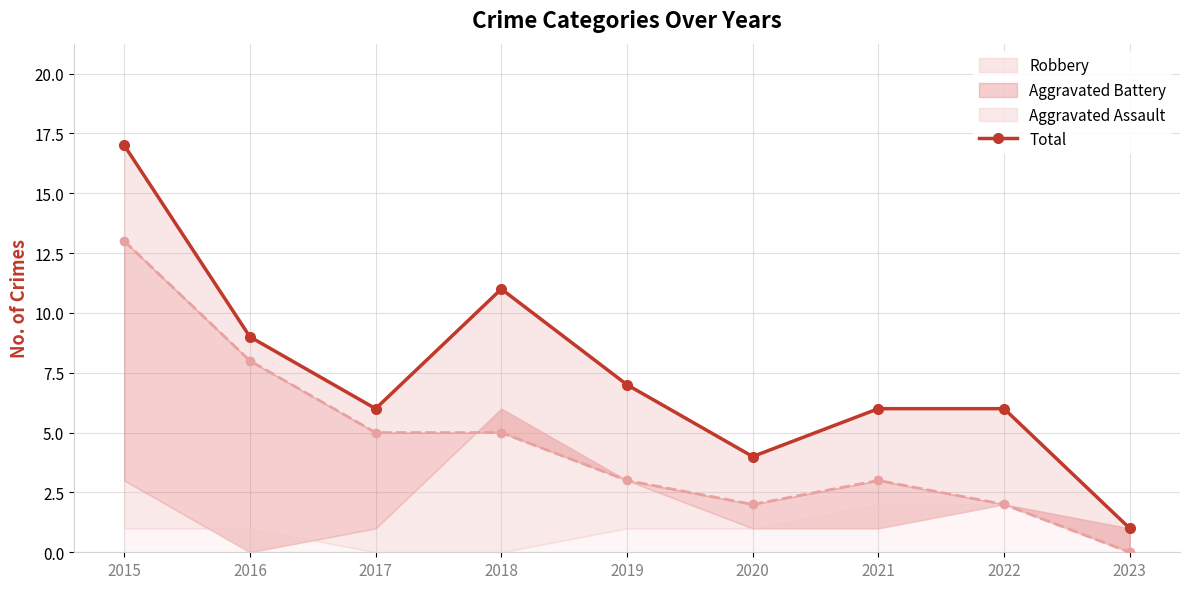

List the labels in order of value, smallest first.

2023, 2020, 2017, 2021, 2022, 2019, 2016, 2018, 2015